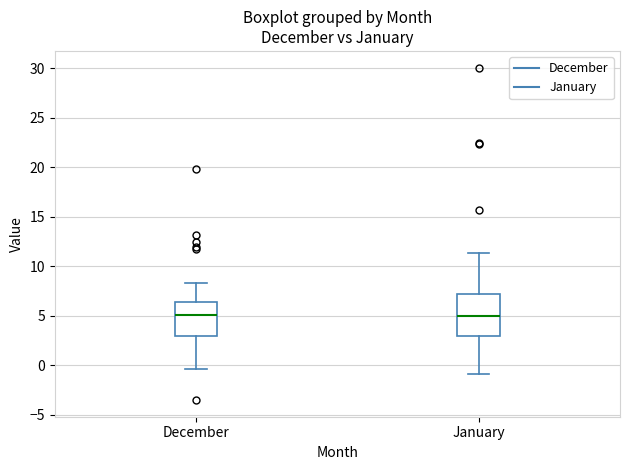

Reading left to right, read every box against the y-axis: the position of its median line, the range the box covers, and the ends of its whiskers. The values are not printed on the chart, so give them approximately, as read against the axis.

December: median 5.0, box 3.0 to 6.5, whiskers -0.5 to 8.5
January: median 5.0, box 3.0 to 7.0, whiskers -1.0 to 11.5